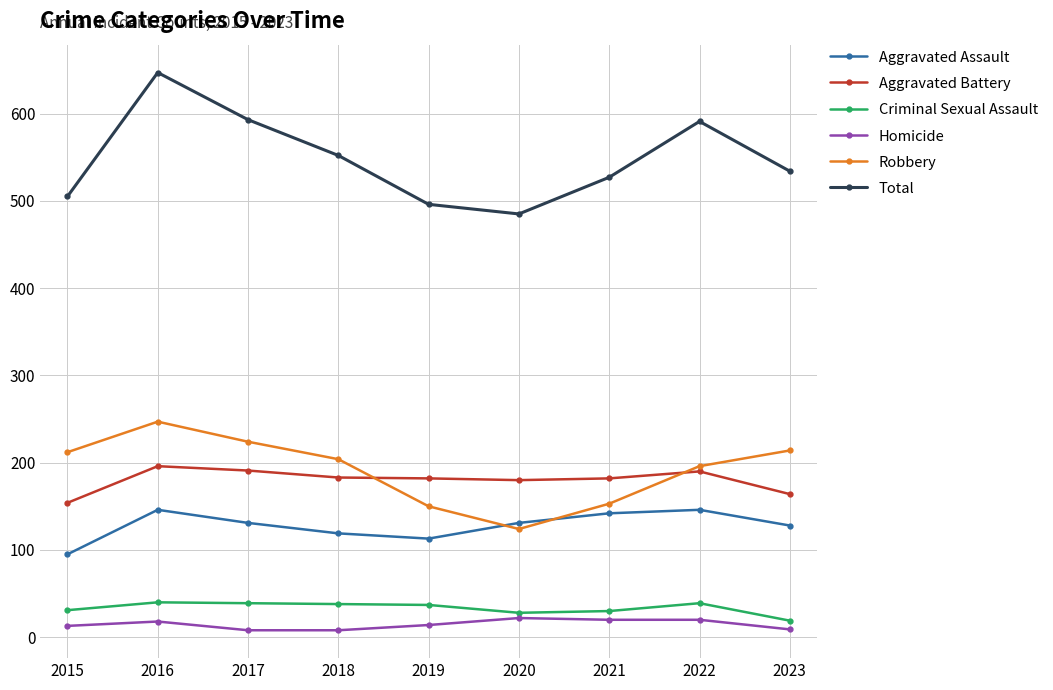

True or false: Homicide and Aggravated Assault intersect in this chart.

False